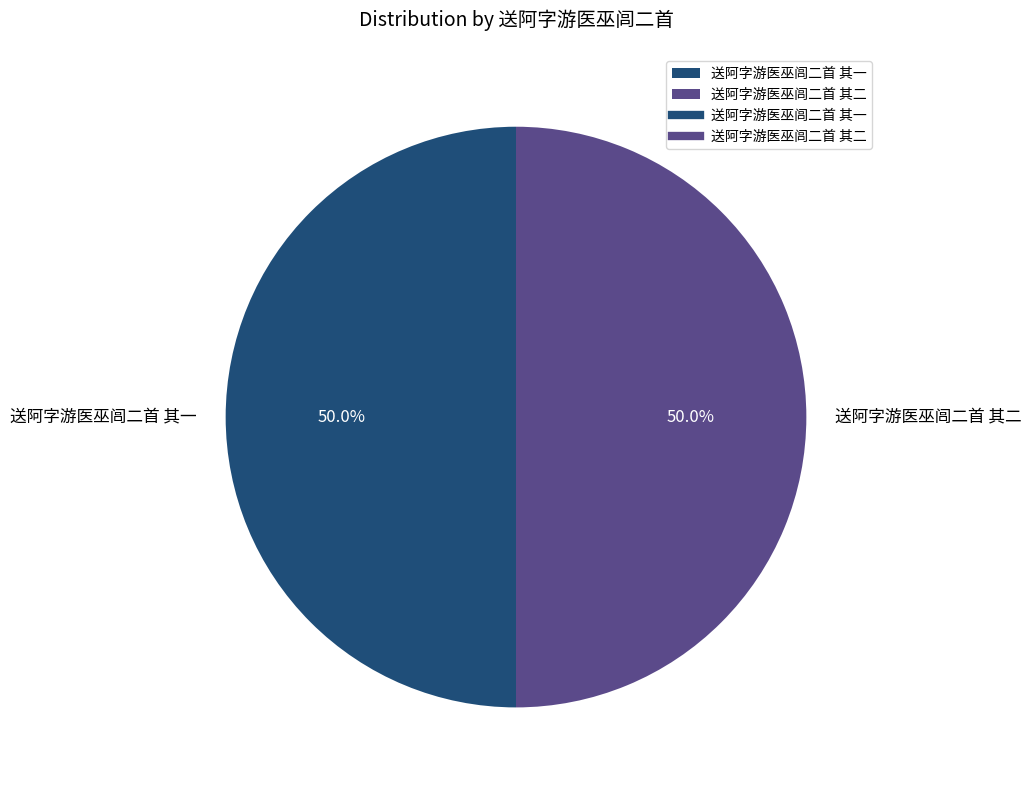

What is the ratio of the value at 送阿字游医巫闾二首 其一 to the value at 送阿字游医巫闾二首 其二?

1.0